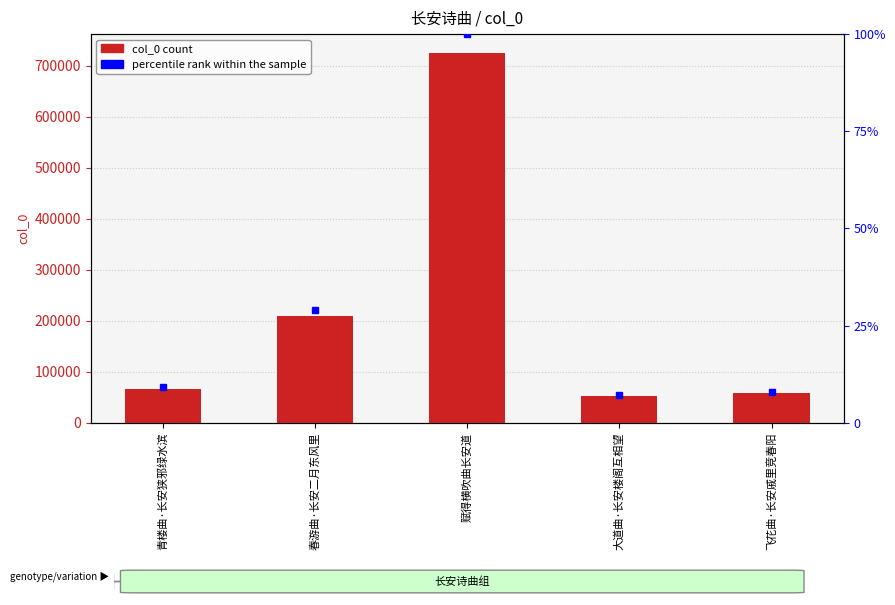

What is the label of the 3rd bar from the left?

赋得横吹曲长安道